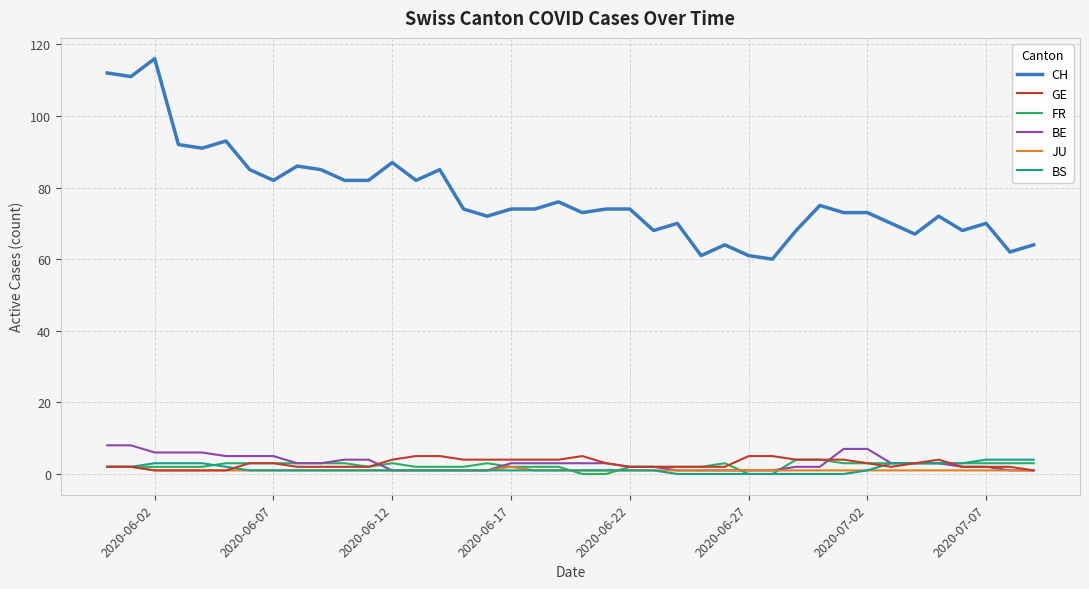

Count the number of categories in the chart.

40